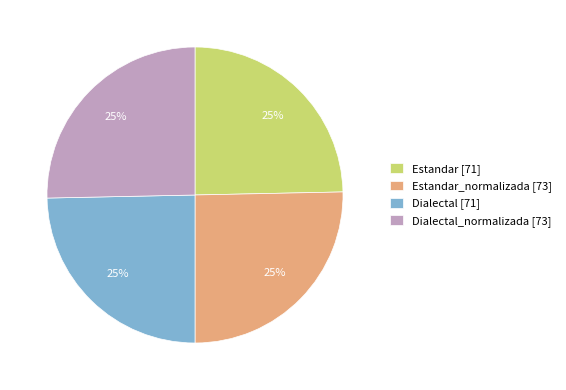

Does Estandar_normalizada [73] represent more than half of the total?

No